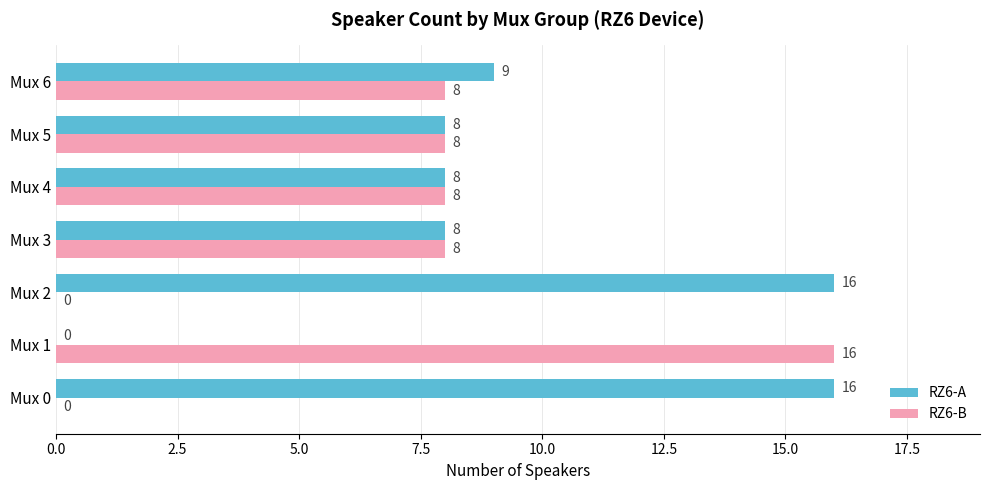

At which label does RZ6-B reach its peak?

Mux 1